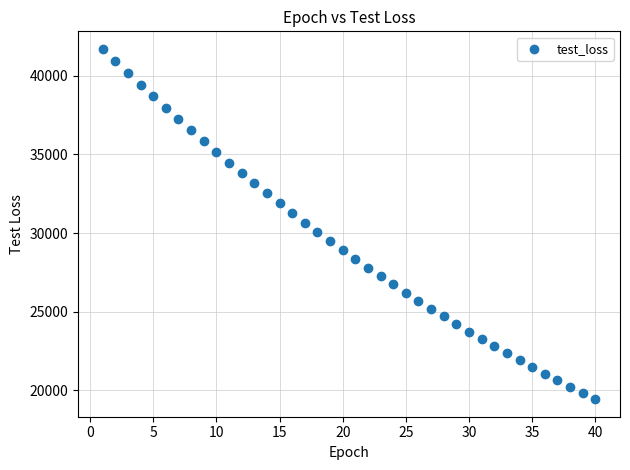

What is the range of Y values (max minus min)?

22302.1